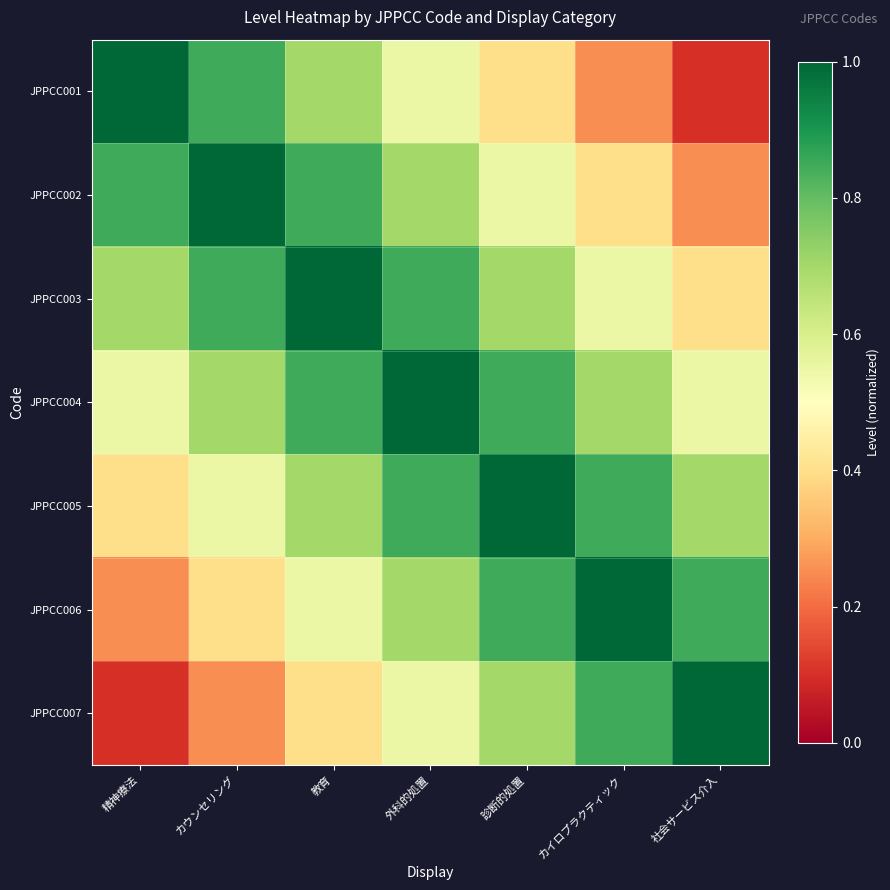

Between 外科的処置 and 診断的処置, which is larger?

外科的処置